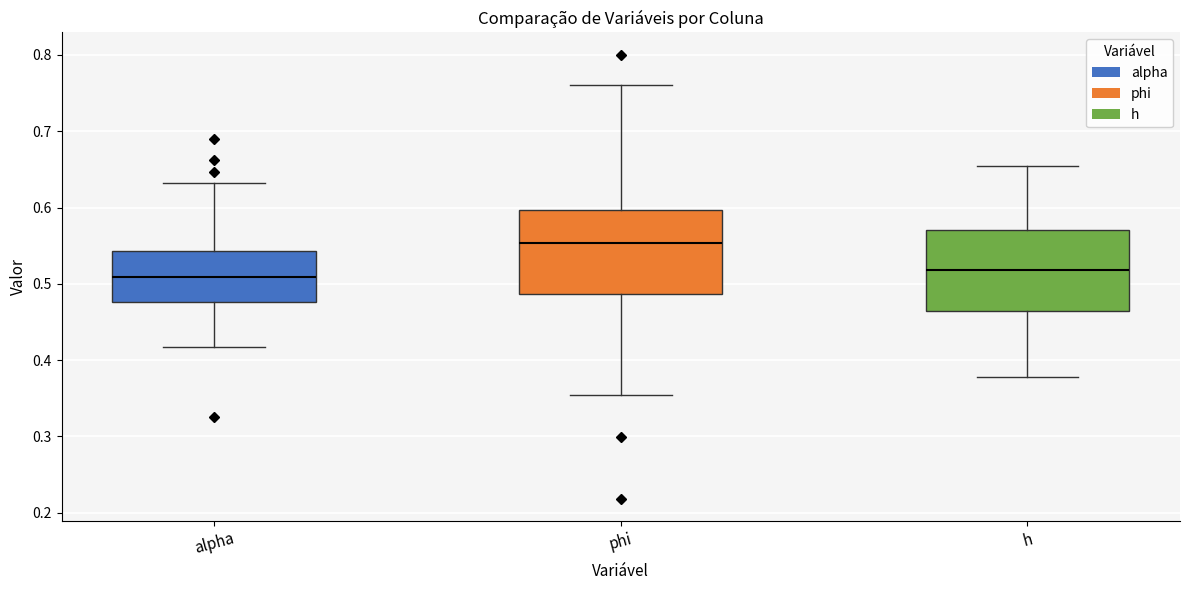

Reading left to right, read every box against the y-axis: the position of its median line, the range the box covers, and the ends of its whiskers. The values are not printed on the chart, so give them approximately, as read against the axis.

alpha: median 0.51, box 0.48 to 0.54, whiskers 0.42 to 0.63
phi: median 0.55, box 0.49 to 0.60, whiskers 0.35 to 0.76
h: median 0.52, box 0.46 to 0.57, whiskers 0.38 to 0.65